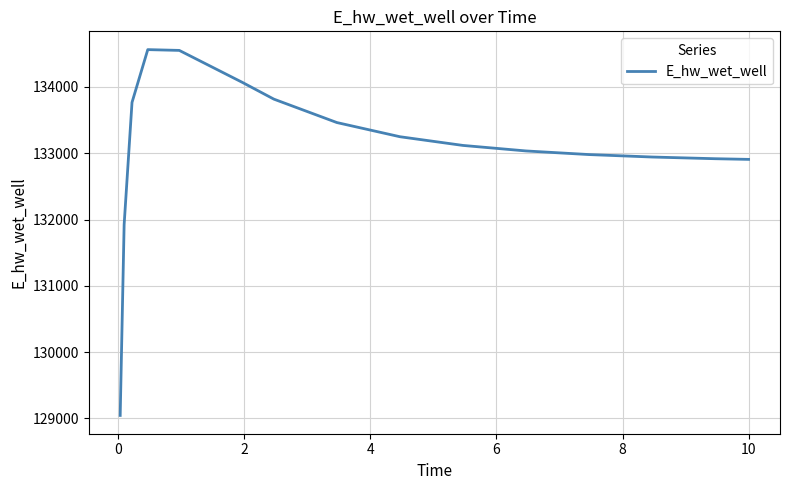

What is the smallest value displayed?

129046.0